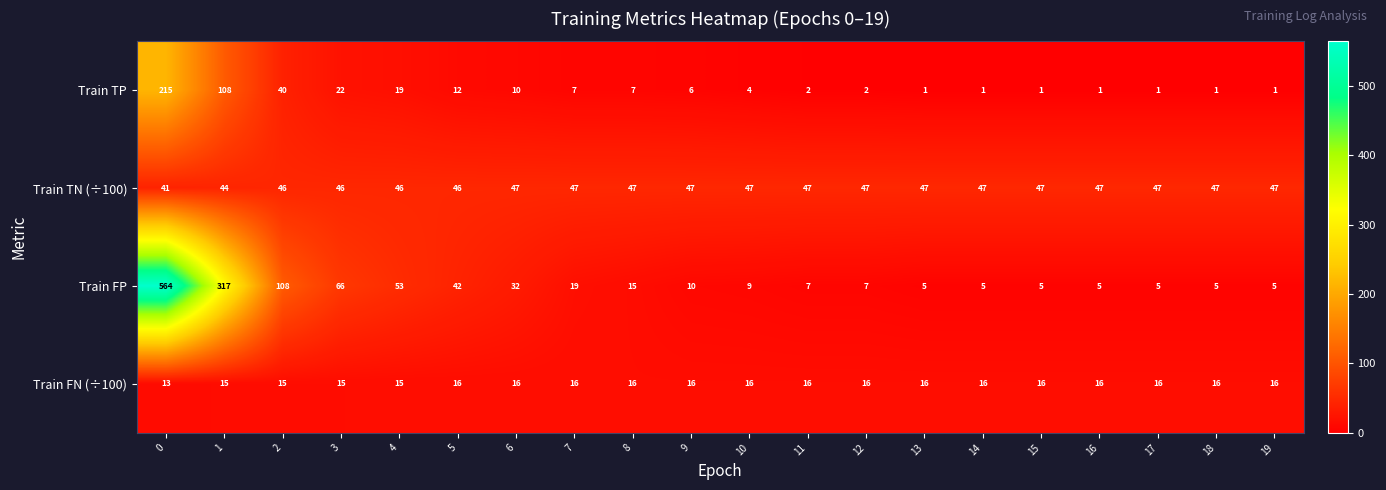

What is the sum of all Train TP values?

461